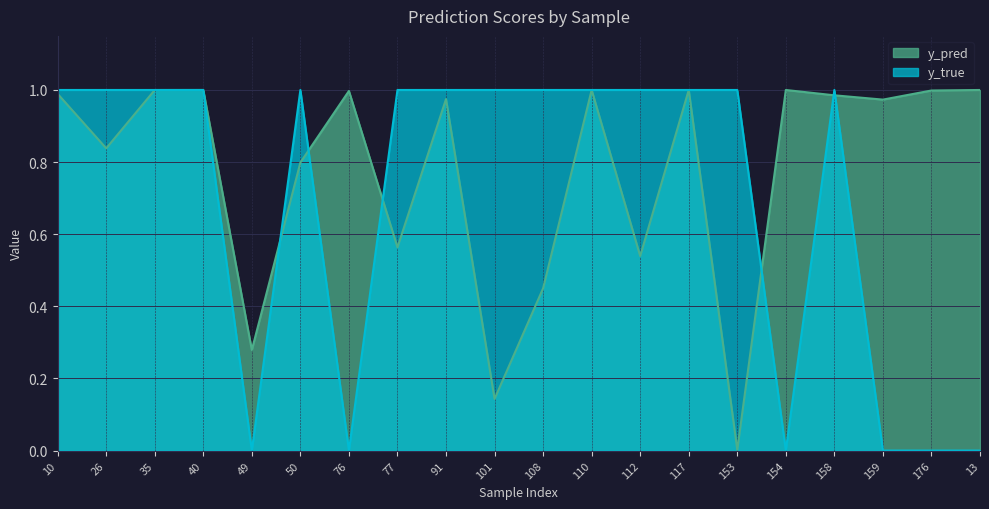

The value of y_true at 10 is 1.0. True or false?

True